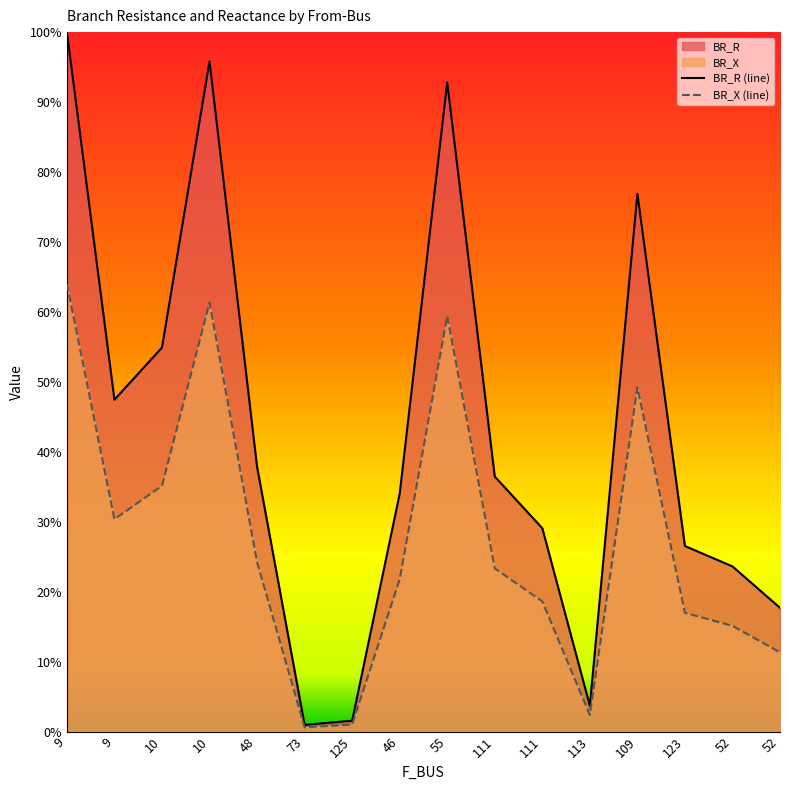

How many interior local valleys does the BR_R (line) series have?

3